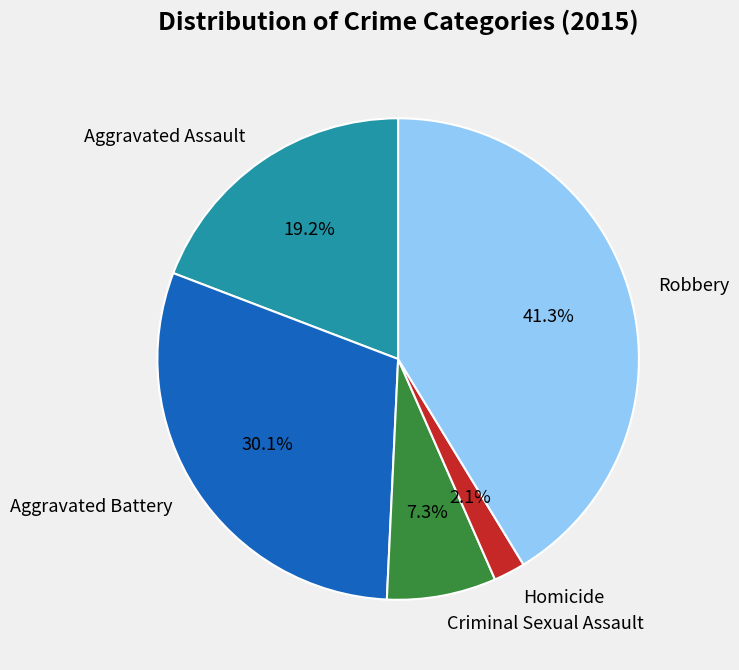

Which slice is the largest?

Robbery